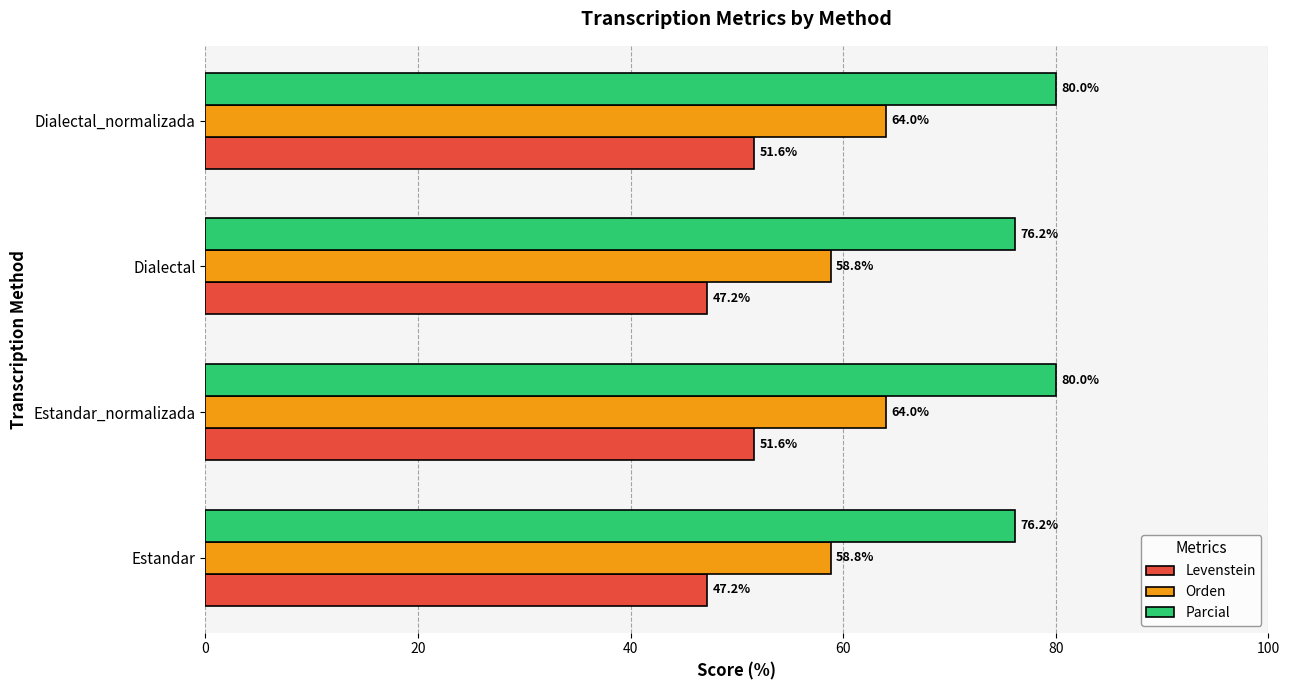

Is it true that Parcial equals 80.0 at Estandar_normalizada?

True